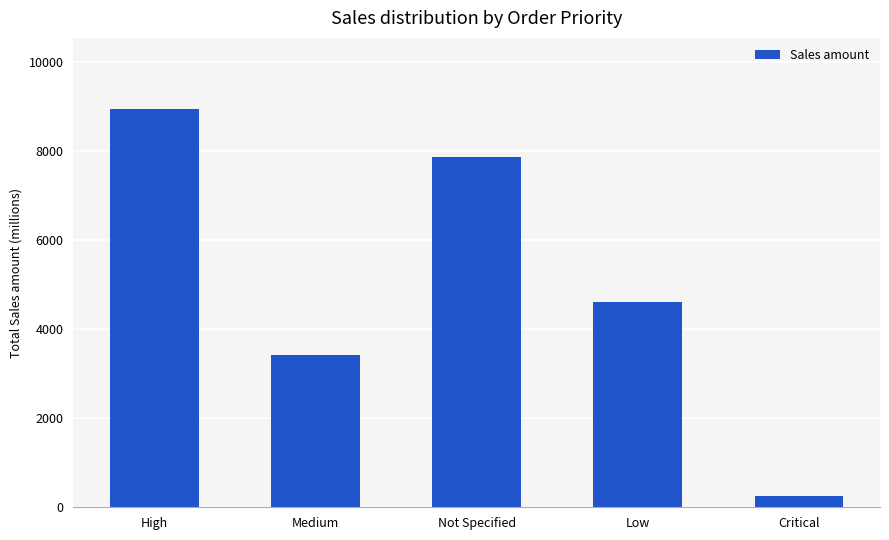

Are the bars grouped side by side (vs. stacked)?

No